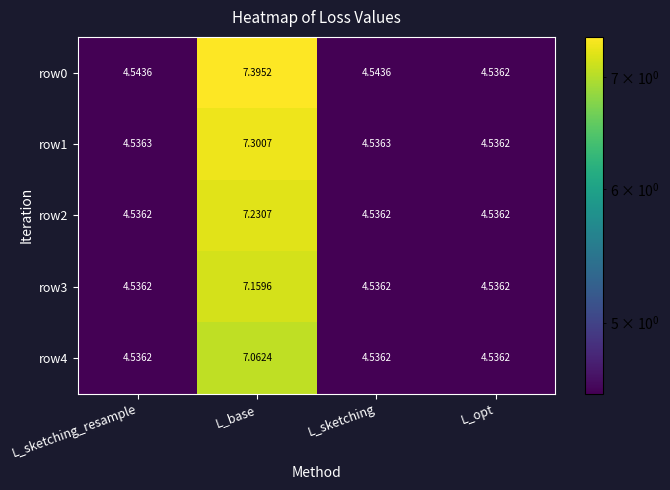

How many categories are shown in the chart?

4